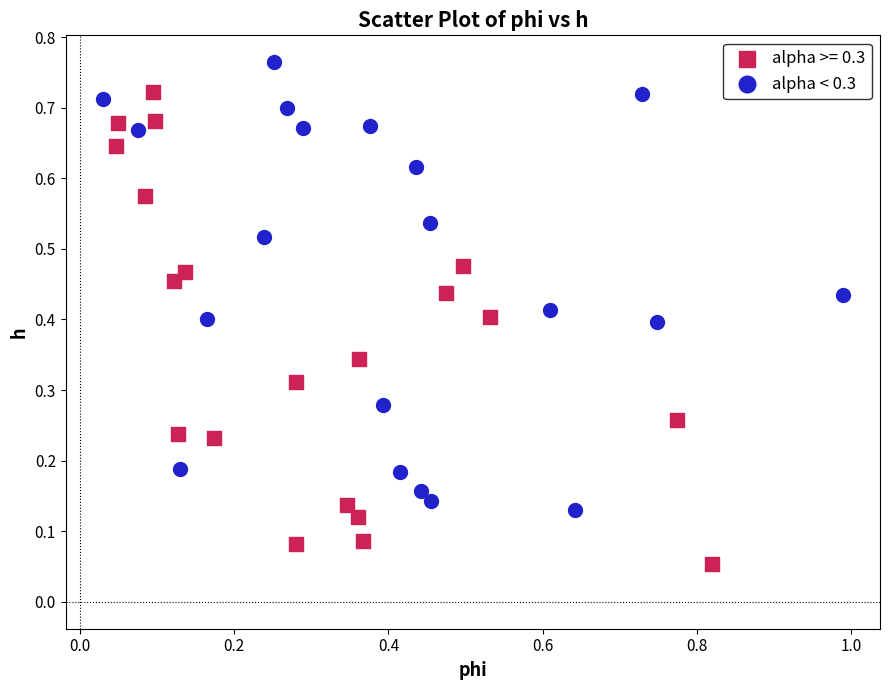

Which series reaches the maximum Y coordinate?

alpha < 0.3